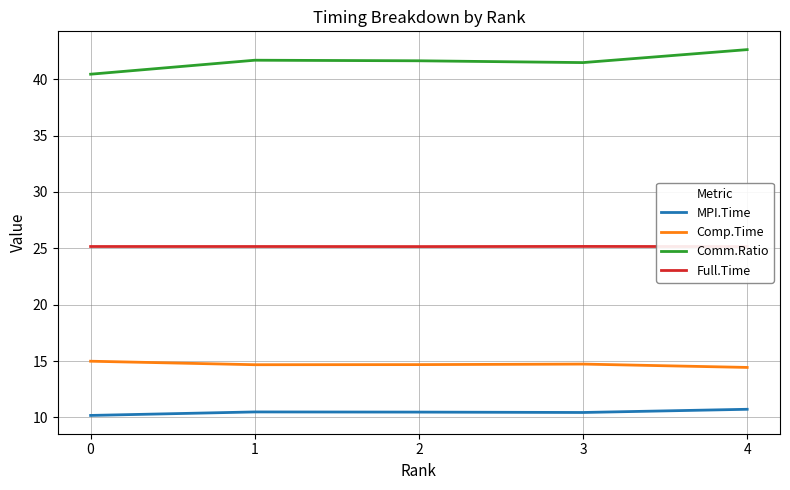

Count the number of data series in this chart.

4